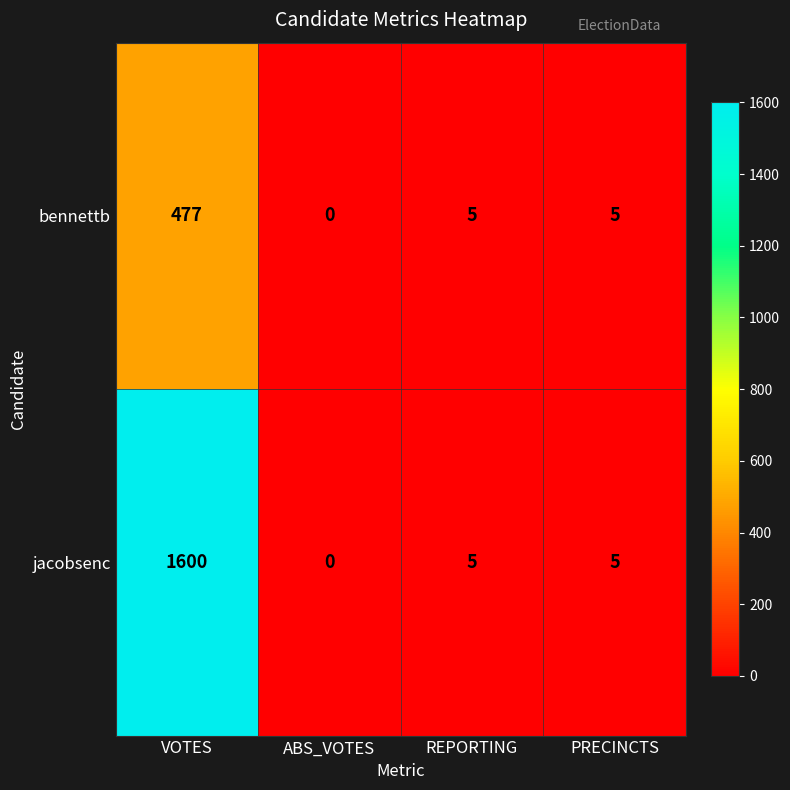

Which label corresponds to the smallest value in the chart?

ABS_VOTES